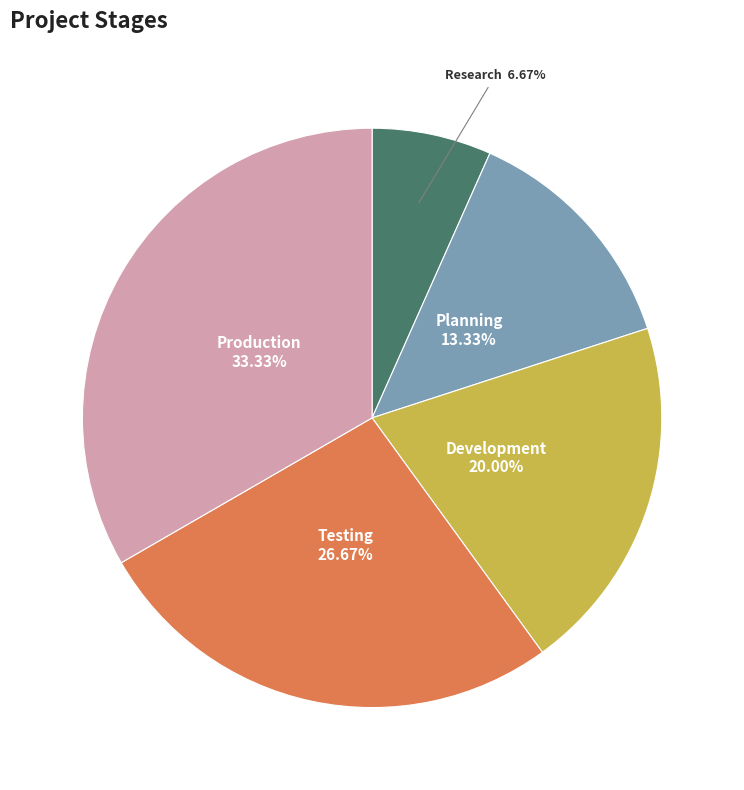

How many segments does this pie chart have?

5